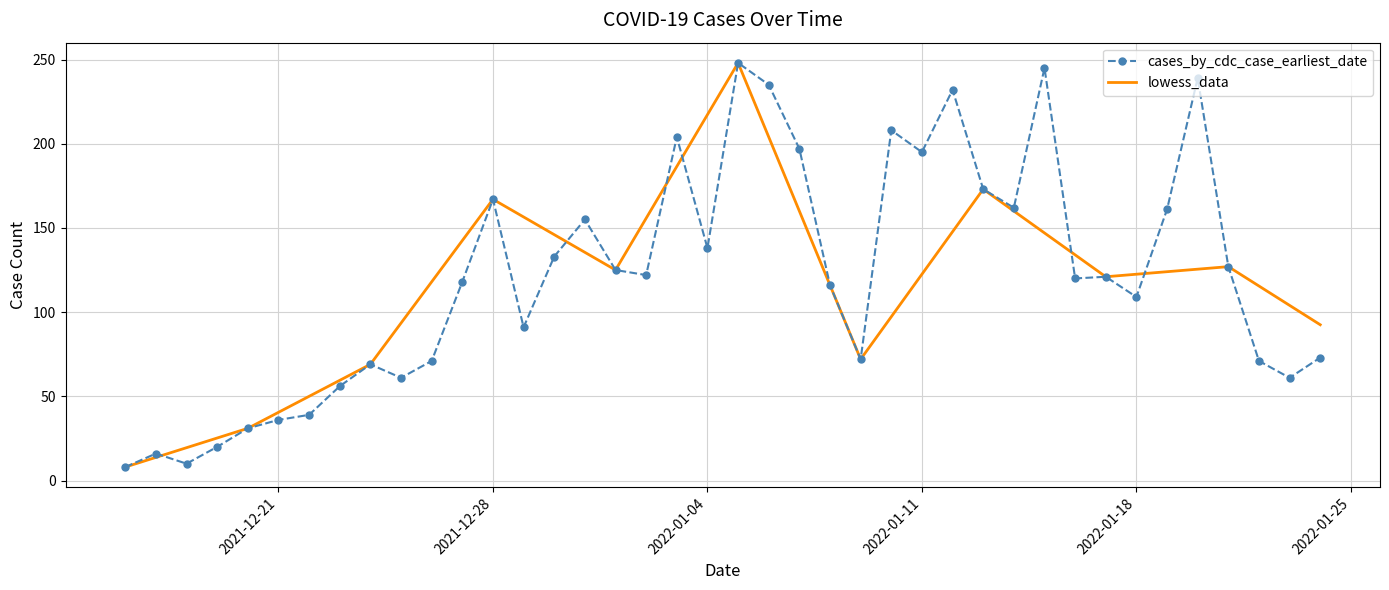

What are all the series names shown in the legend?

cases_by_cdc_case_earliest_date, lowess_data